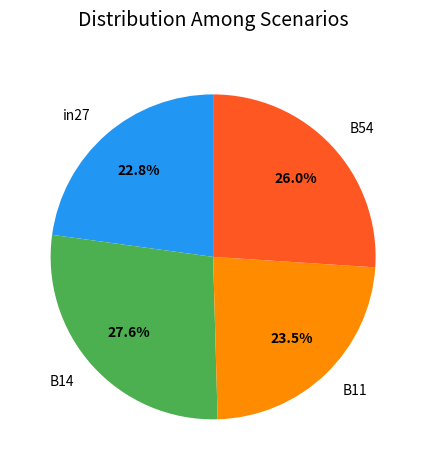

Rank the categories by value from highest to lowest.

B14, B54, B11, in27